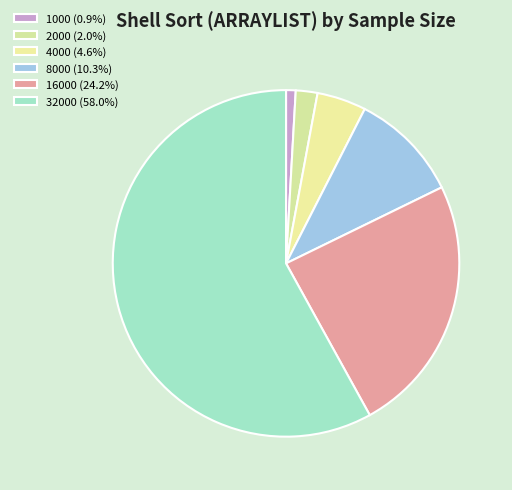

The 2000 slice represents 14% of the pie. True or false?

False